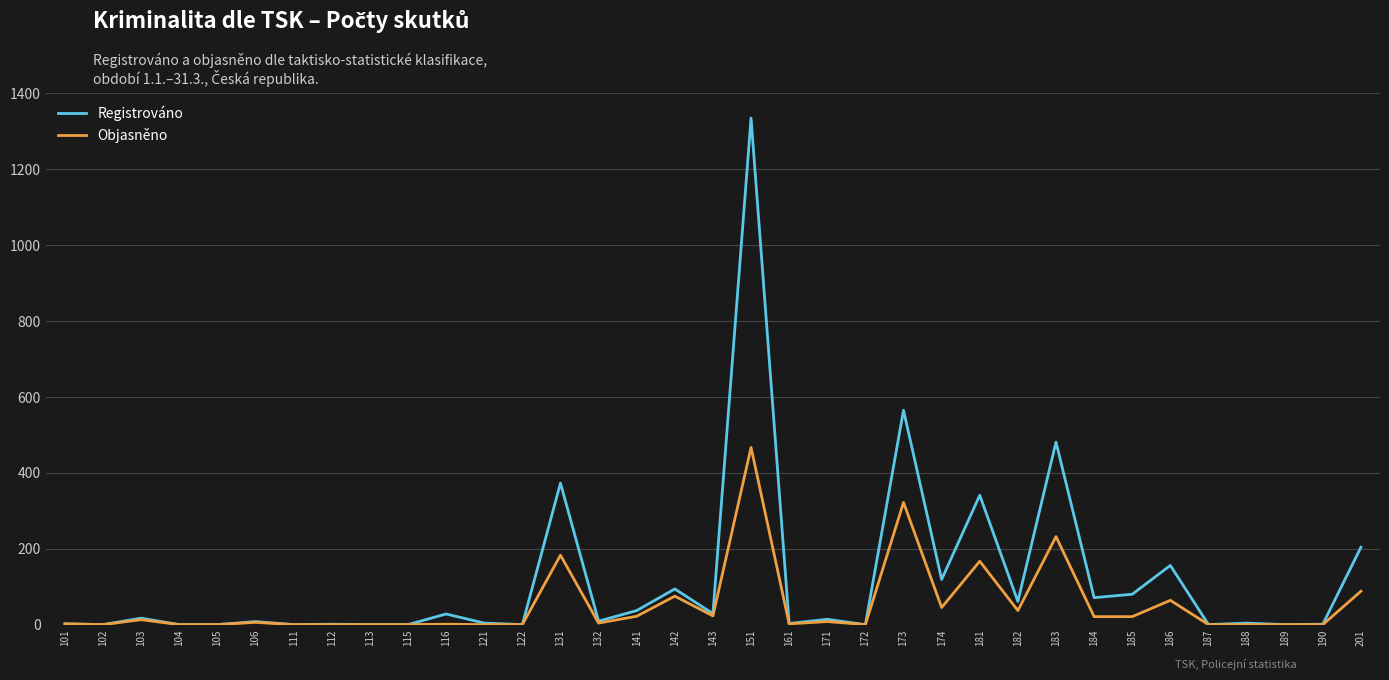

At 185, list the series in order from smallest to largest.

Objasněno, Registrováno